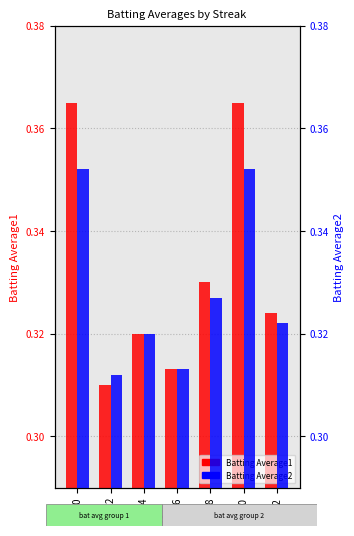

List the series in order of their peak value, lowest first.

Batting Average2, Batting Average1